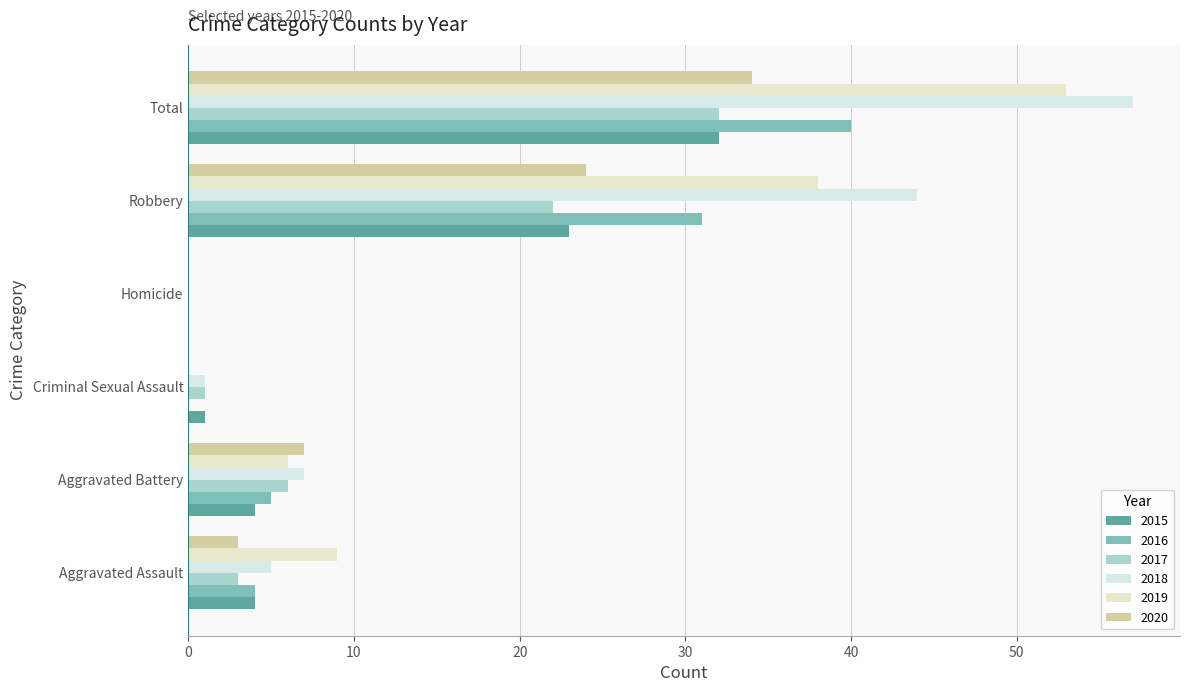

Is it true that 2018 equals 7 at Aggravated Battery?

True